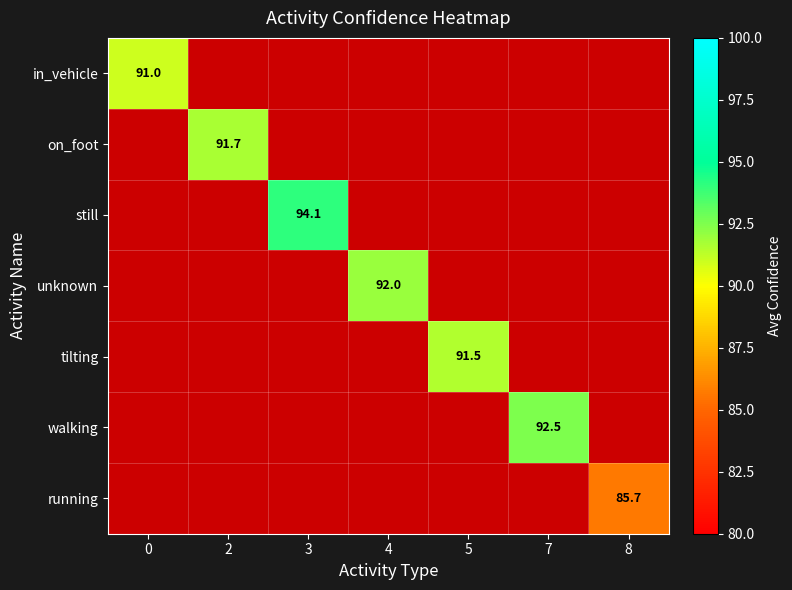

What is the smallest value displayed?

85.7